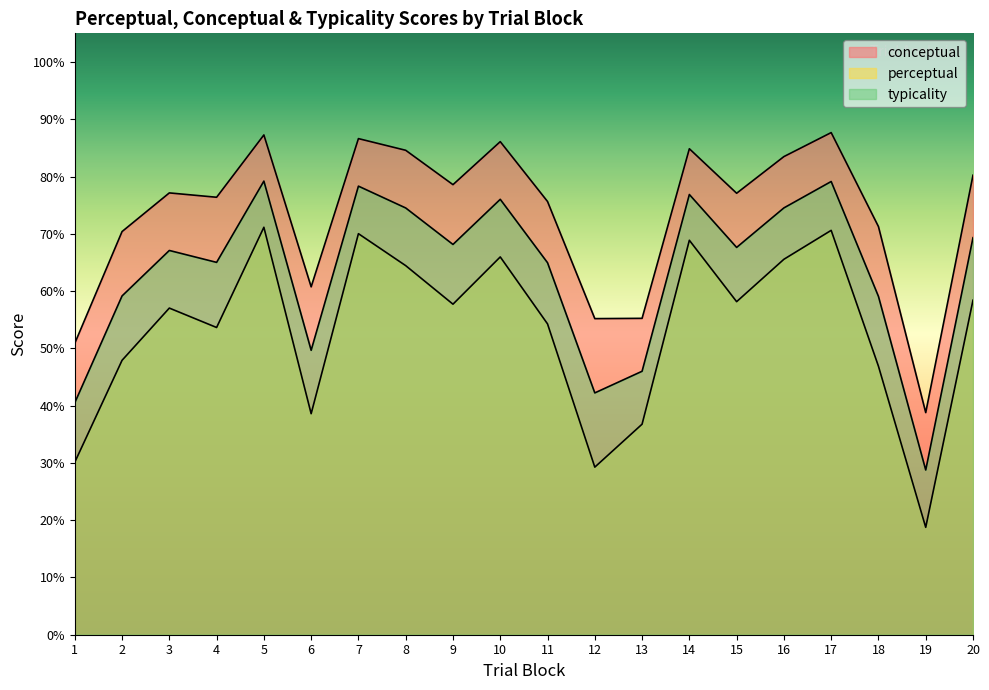

Reading left to right, what are all the values shown in this chart?

conceptual: 1=50.9	2=70.4	3=77.1	4=76.4	5=87.3	6=60.7	7=86.6	8=84.6	9=78.6	10=86.1	11=75.6	12=55.2	13=55.2	14=84.8	15=77.1	16=83.5	17=87.7	18=71.3	19=38.8	20=80.2
perceptual: 1=30.1	2=47.9	3=57.0	4=53.6	5=71.1	6=38.6	7=70.0	8=64.4	9=57.7	10=66.0	11=54.3	12=29.3	13=36.8	14=68.9	15=58.1	16=65.5	17=70.6	18=46.9	19=18.8	20=58.4
typicality: 1=40.5	2=59.1	3=67.1	4=65.0	5=79.2	6=49.7	7=78.3	8=74.5	9=68.1	10=76.0	11=65.0	12=42.2	13=46.0	14=76.9	15=67.6	16=74.5	17=79.1	18=59.1	19=28.8	20=69.3